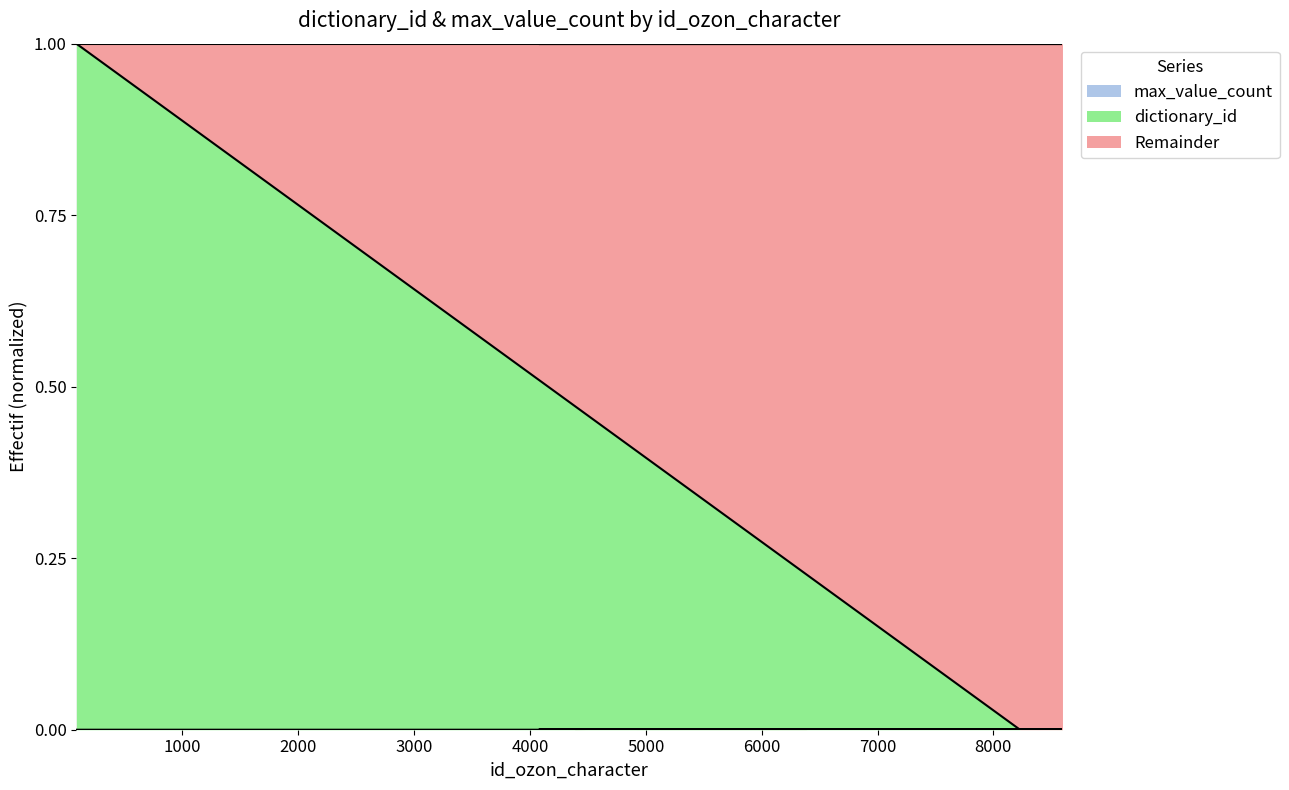

Where is the first local maximum for max_value_count?

8449